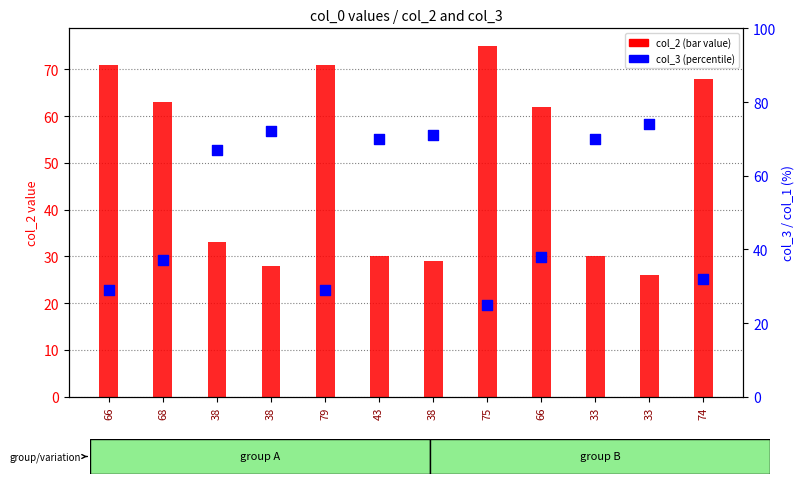

At how many categories does at least one series exceed 51?

12